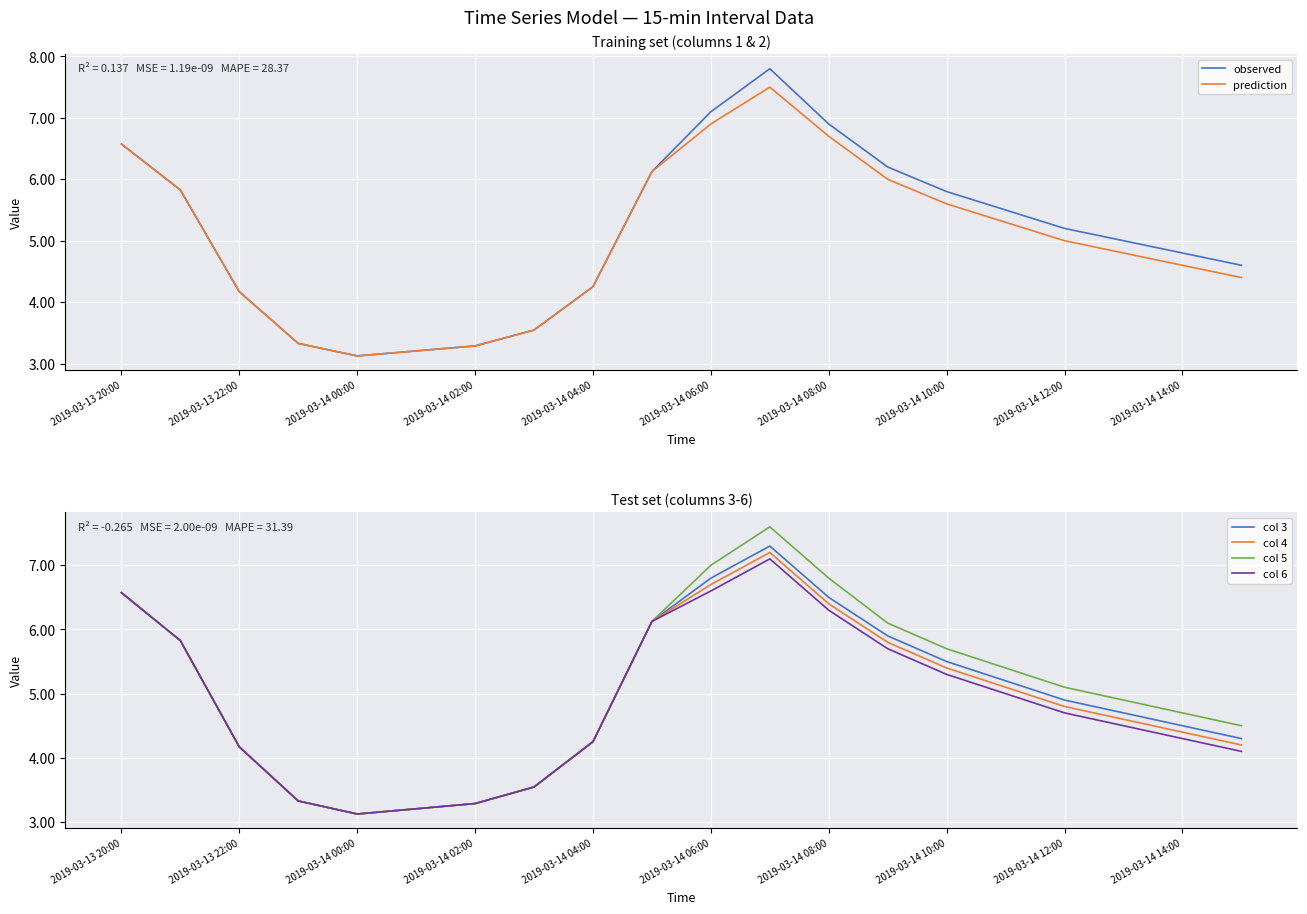

How many lines are shown in the chart?

6